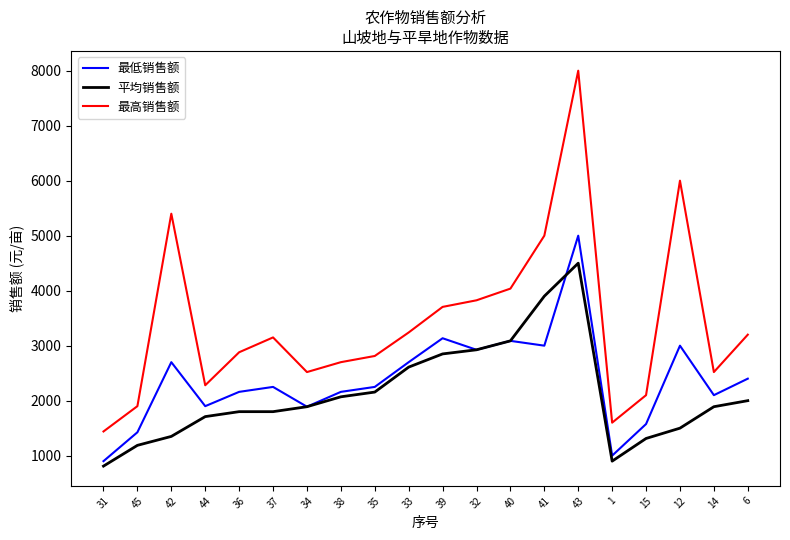

True or false: 最高销售额 and 最低销售额 intersect in this chart.

False